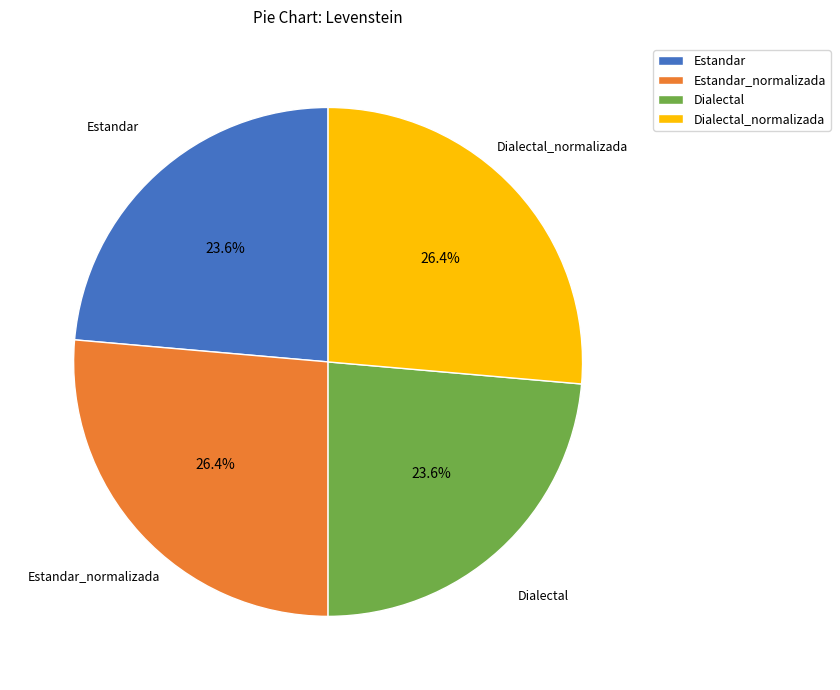

To the nearest percent, what is the average slice percentage?

25%